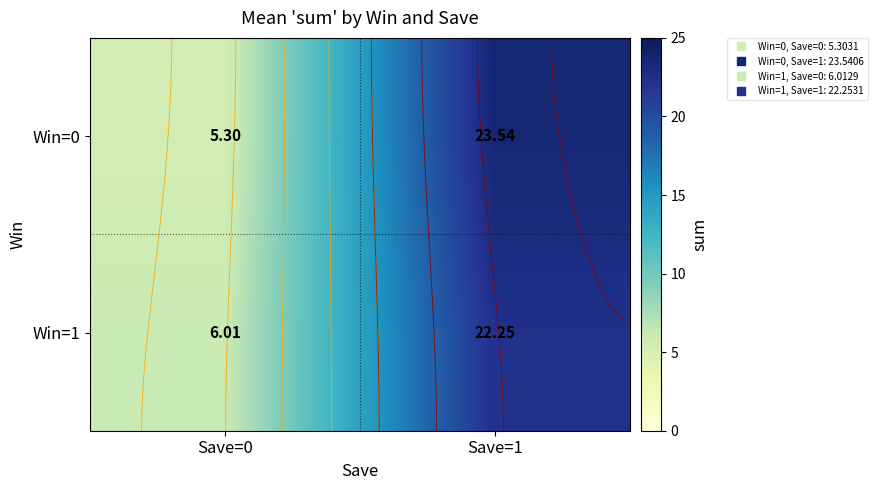

Is it true that Win=1 equals 3.1 at Save=0?

False